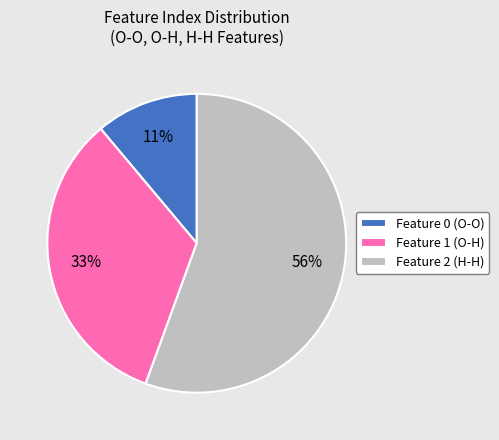

Does Feature 2 (H-H) account for over 50% of the chart?

Yes